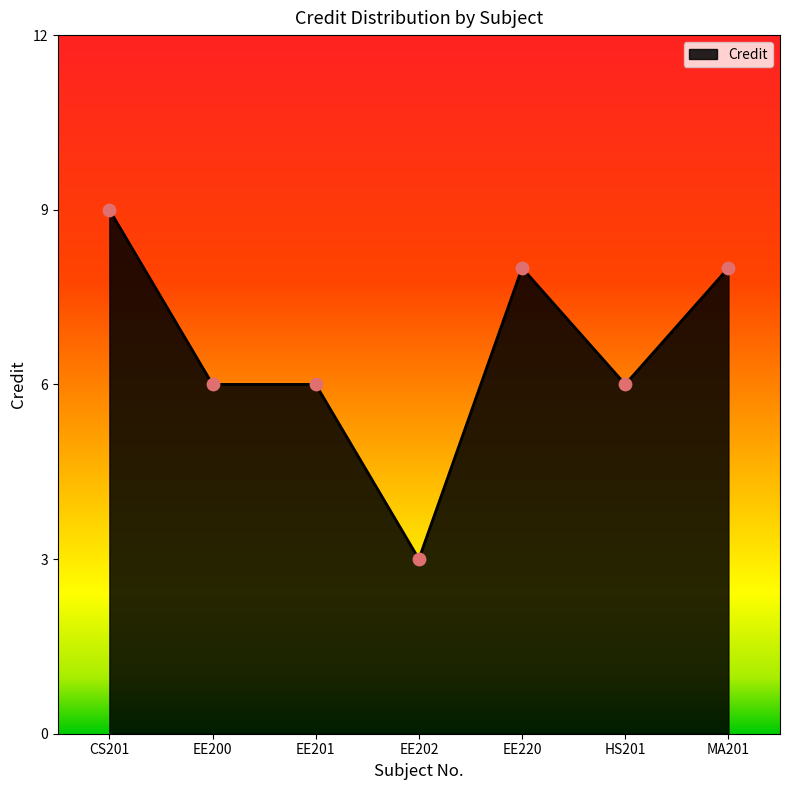

Approximately how many times larger is the value at EE220 compared to MA201?

1.0